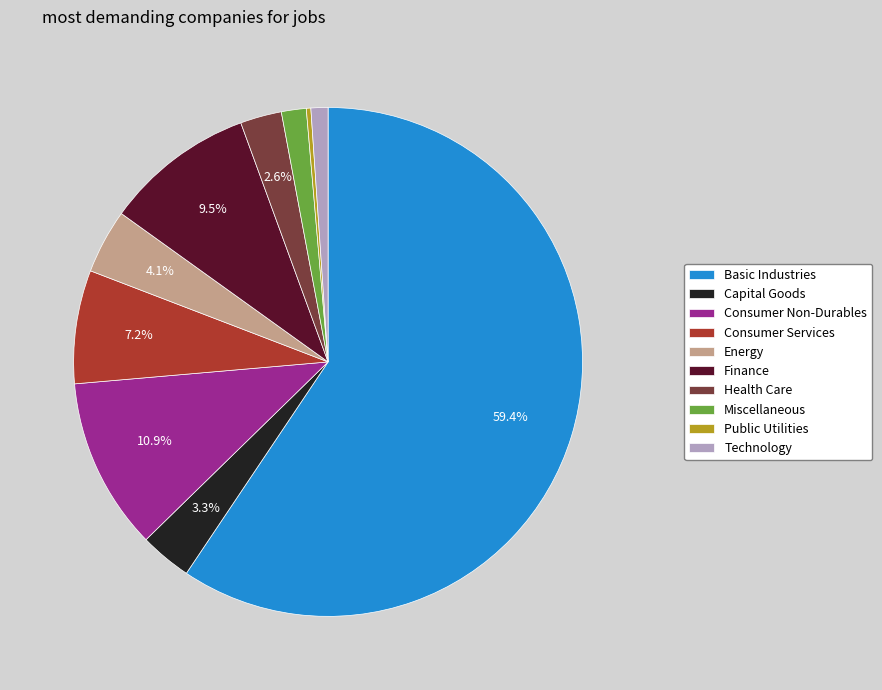

To the nearest percent, what is the difference between the largest and smallest slice percentages?

59%